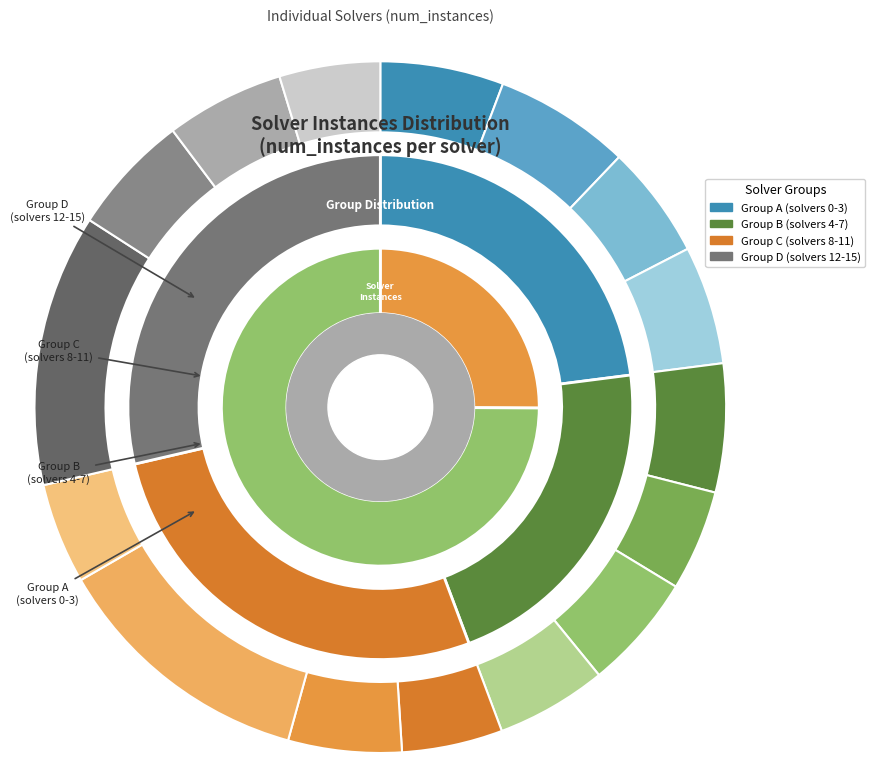

To the nearest percent, what portion does 9 represent?

5%